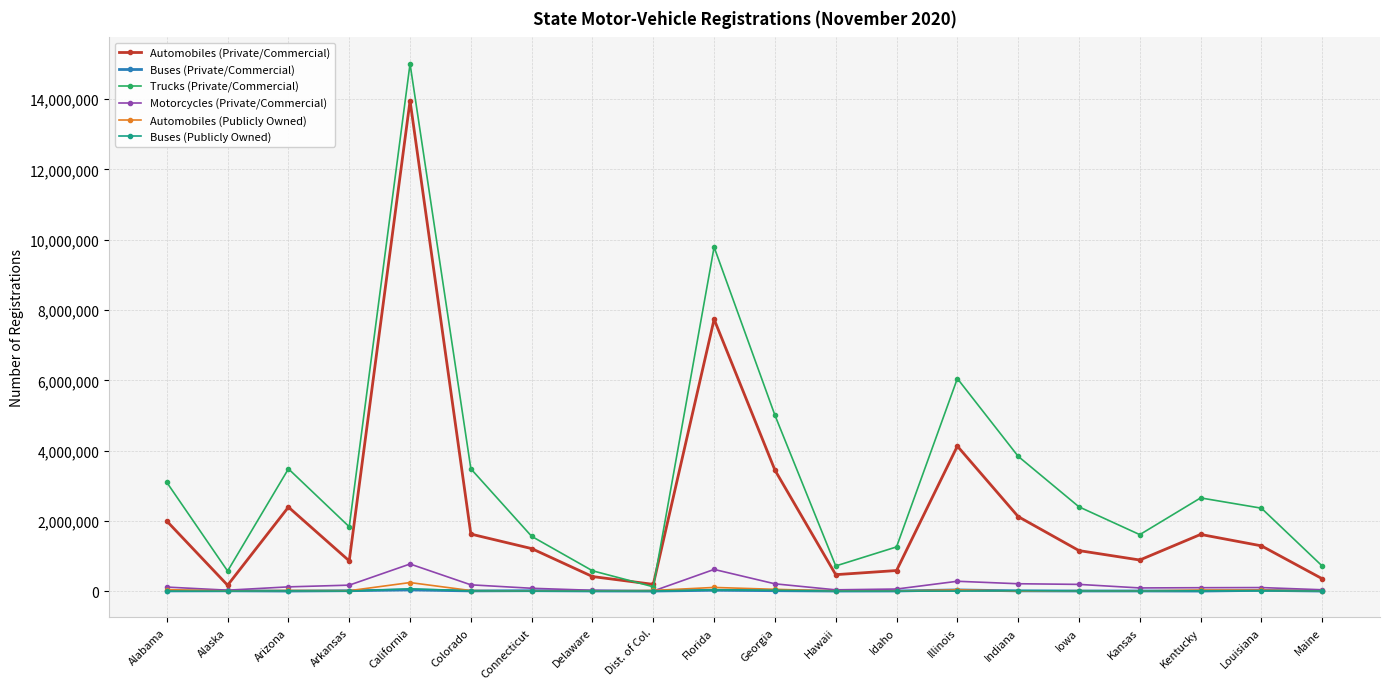

What is the value of the Buses (Private/Commercial) point at the 2nd from the left?

8022